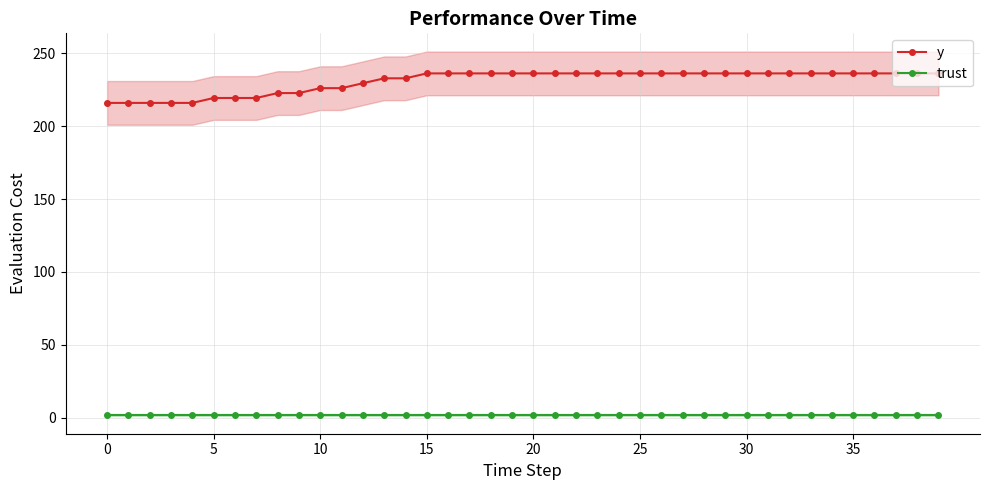

The value of y at 32 is 108.5. True or false?

False